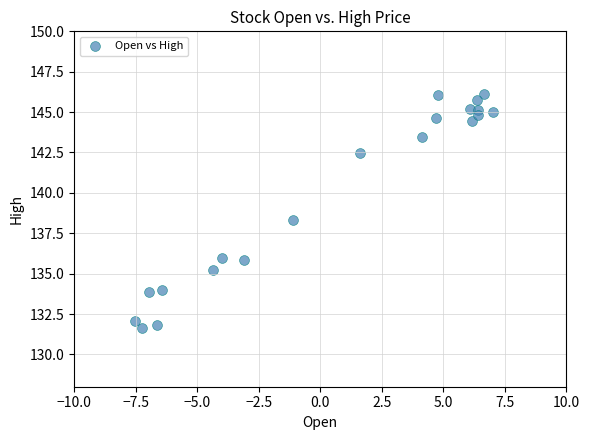

What is the range of Y values (max minus min)?

14.5